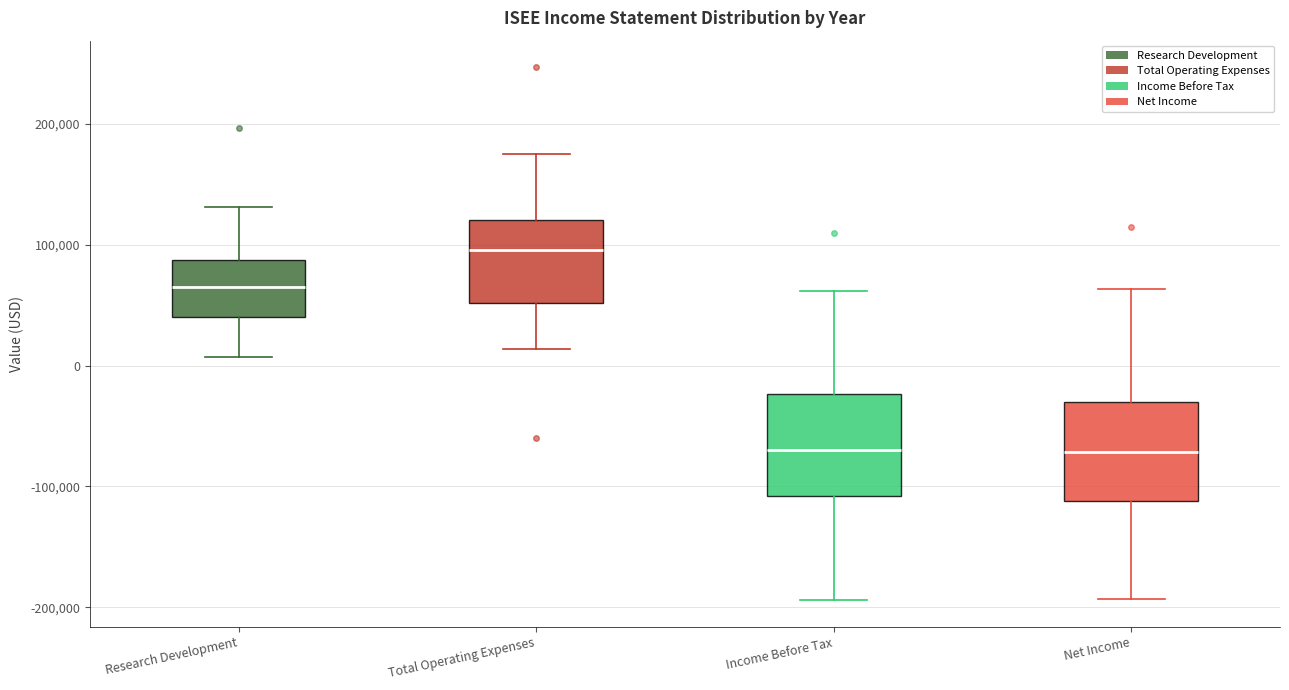

Reading left to right, transcribe this box plot: for each box, give where its median line is, the range the box spans, and where its two whiskers end, as read against the y-axis. The values are not printed on the chart, so give them approximately, as read against the axis.

Research Development: median 60000, box 40000 to 90000, whiskers 10000 to 130000
Total Operating Expenses: median 100000, box 50000 to 120000, whiskers 10000 to 180000
Income Before Tax: median -70000, box -110000 to -20000, whiskers -190000 to 60000
Net Income: median -70000, box -110000 to -30000, whiskers -190000 to 60000